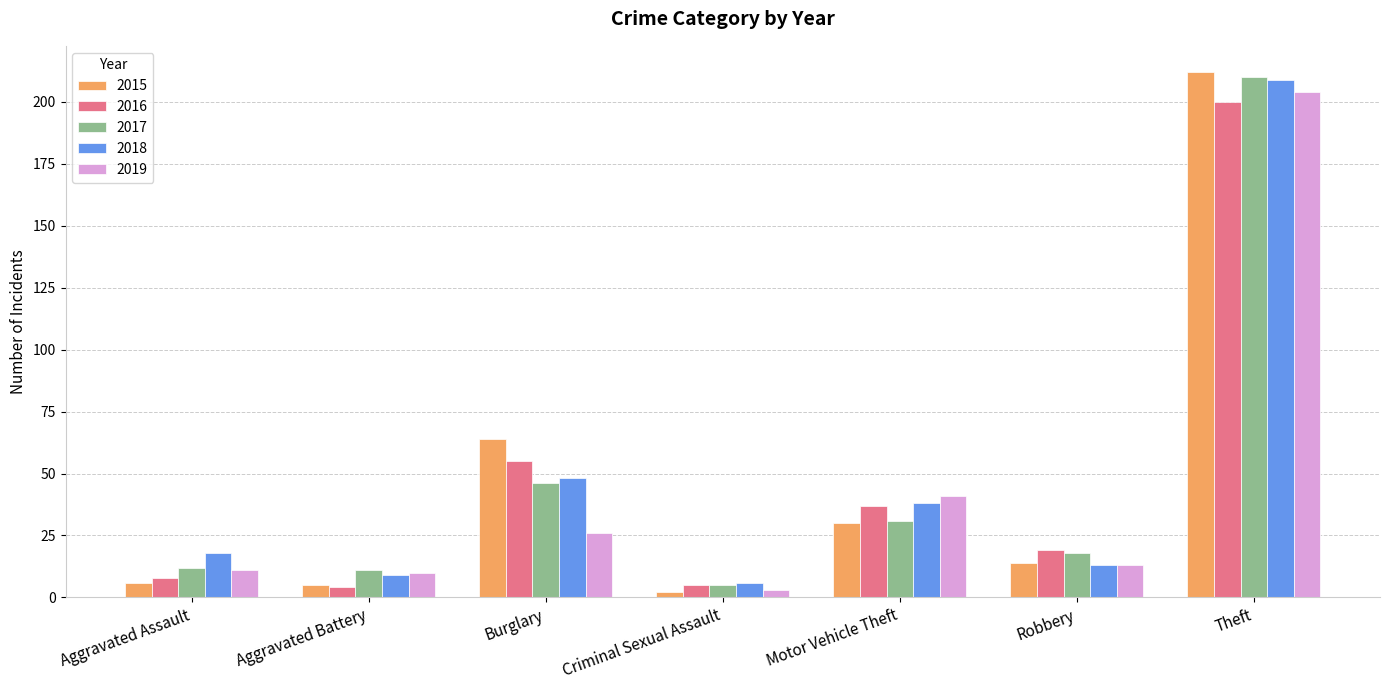

Which series has the largest range (max minus min)?

2015